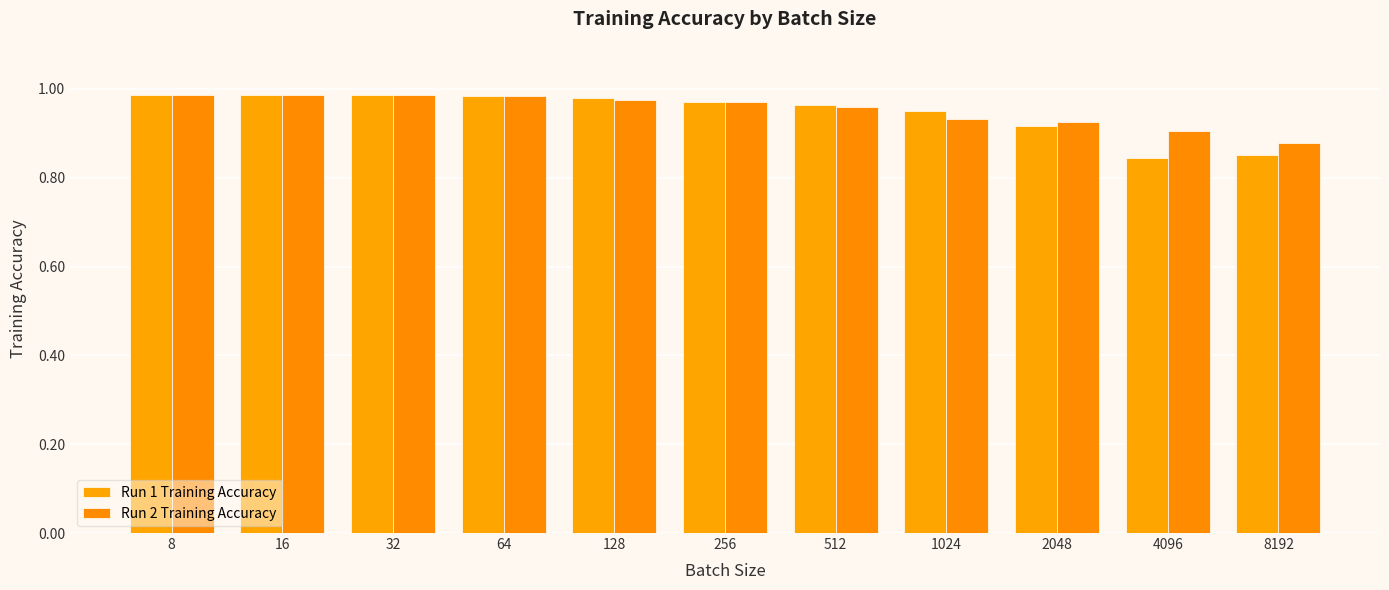

The Run 1 Training Accuracy series shows 1.4 at 16. True or false?

False